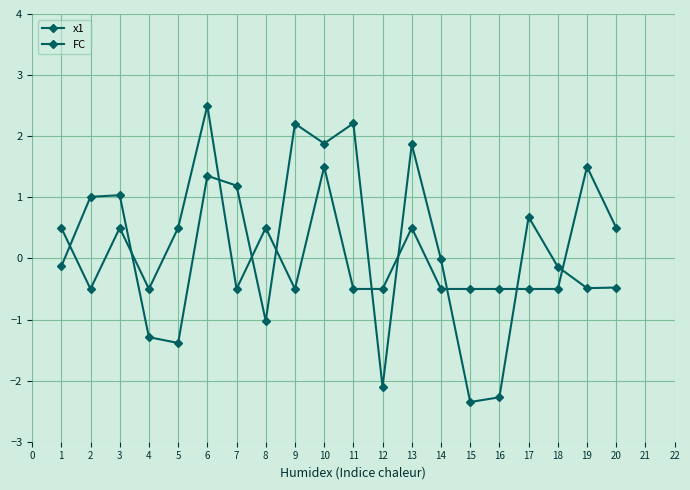

Is this an area chart (filled region under the line)?

No